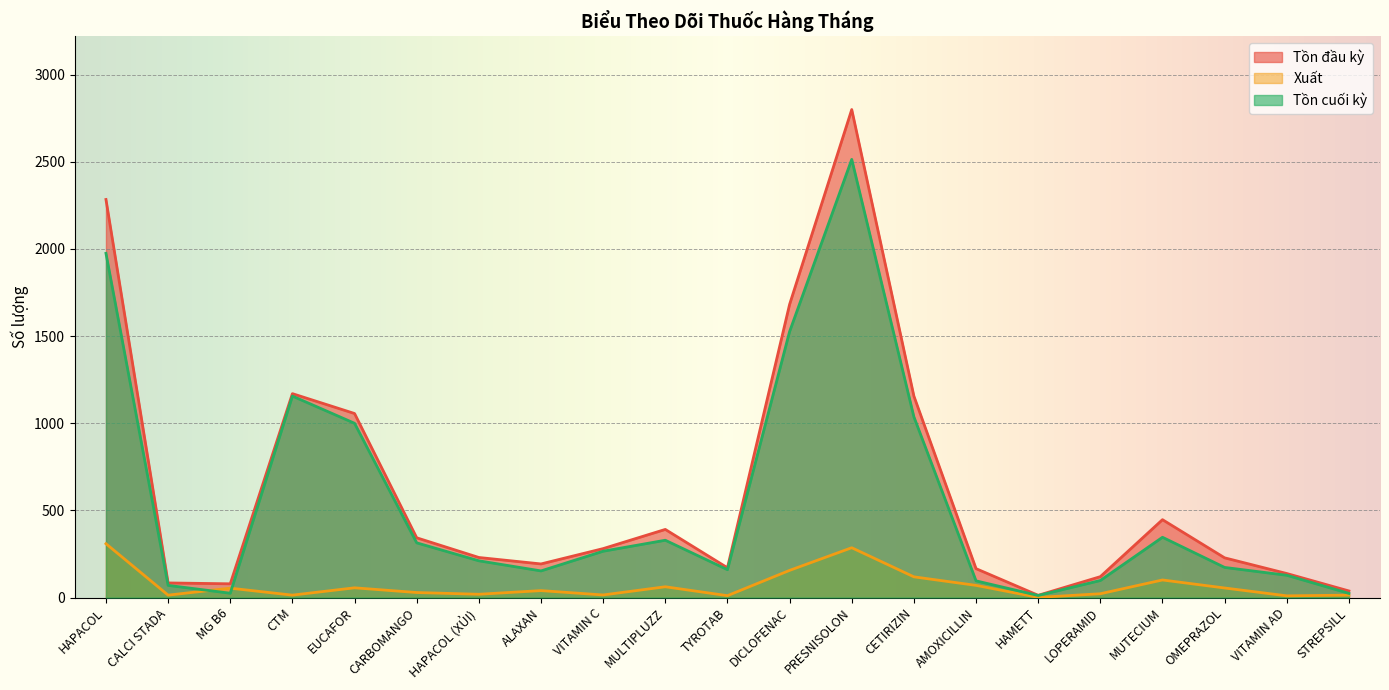

Reading left to right, list all the values displayed in this chart.

Tồn đầu kỳ: 2284	84	79	1170	1056	343	230	193	281	391	171	1682	2800	1156	166	13	120	447	228	138	38
Xuất: 309	14	54	14	56	29	19	40	15	62	11	156	286	119	70	1	22	101	55	10	14
Tồn cuối kỳ: 1975	70	25	1156	1000	314	211	153	266	329	160	1526	2514	1037	96	12	98	346	173	128	24